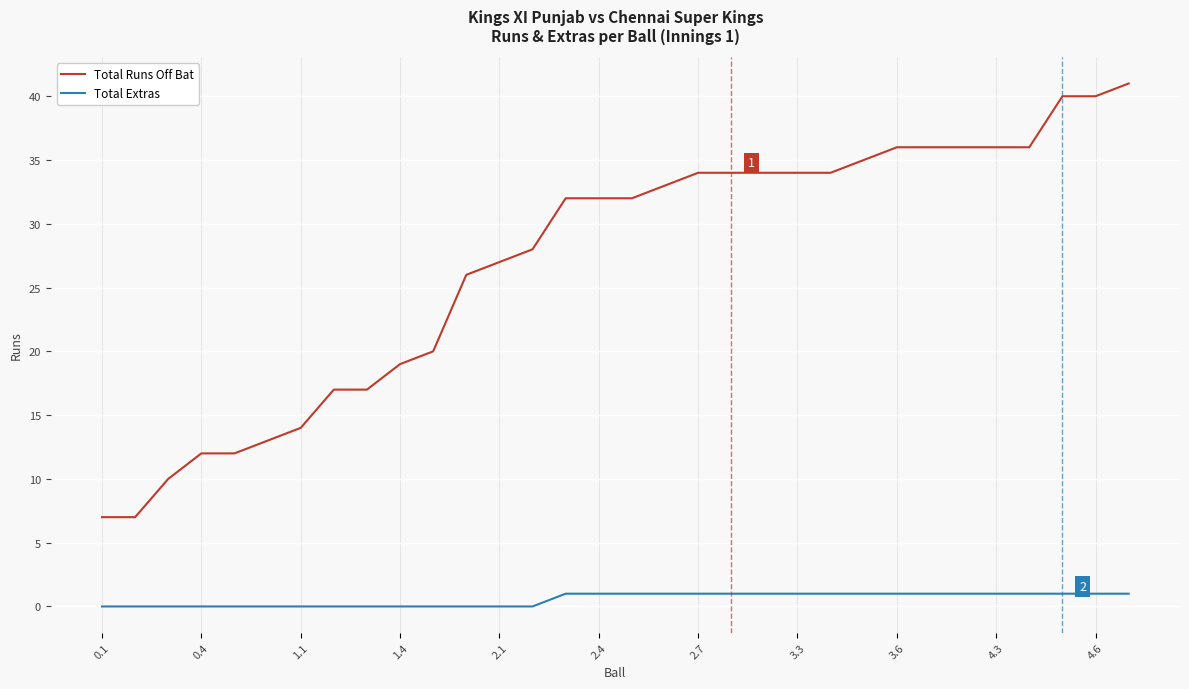

Which series has the largest total across all categories?

Total Runs Off Bat